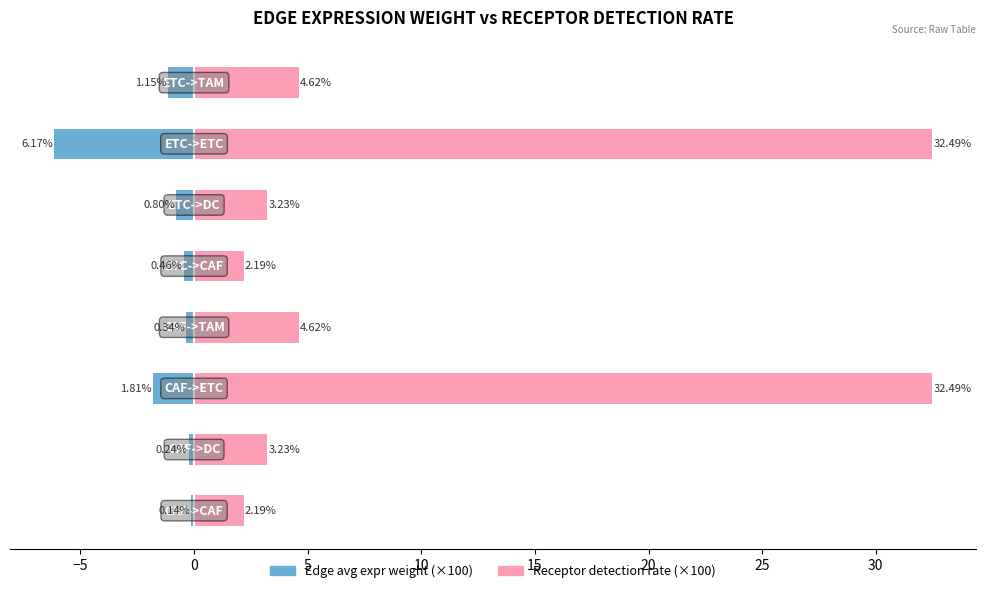

Between −10 and 25, which series saw the biggest shift?

Receptor detection rate (×100)